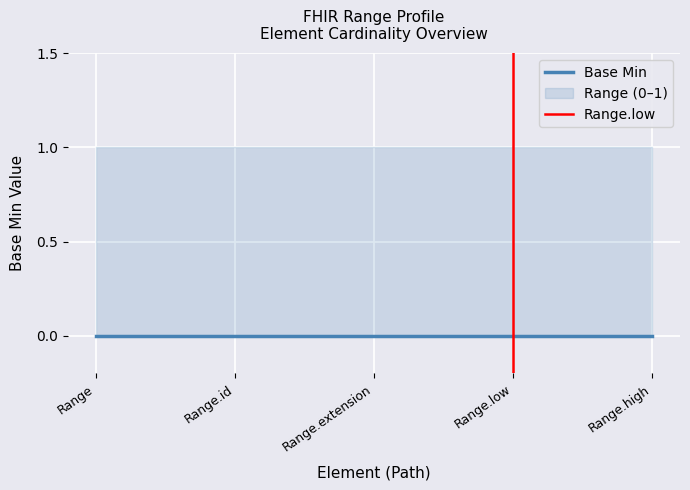

Which has a higher value, Range or Range.low?

Range